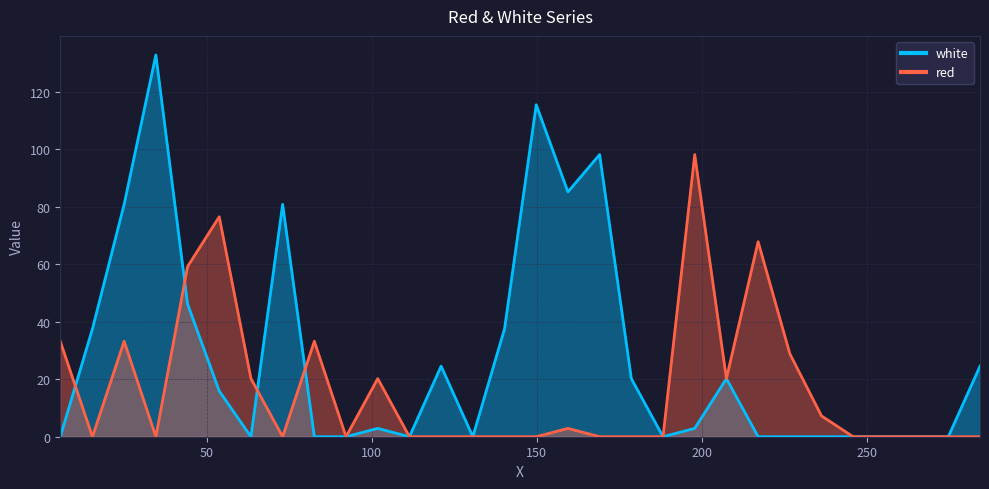

Where is white nearest to the value 66?

25.0